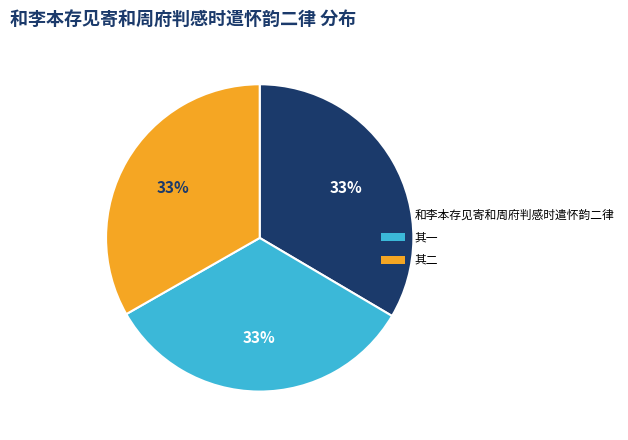

To the nearest percent, what is the average slice percentage?

33%